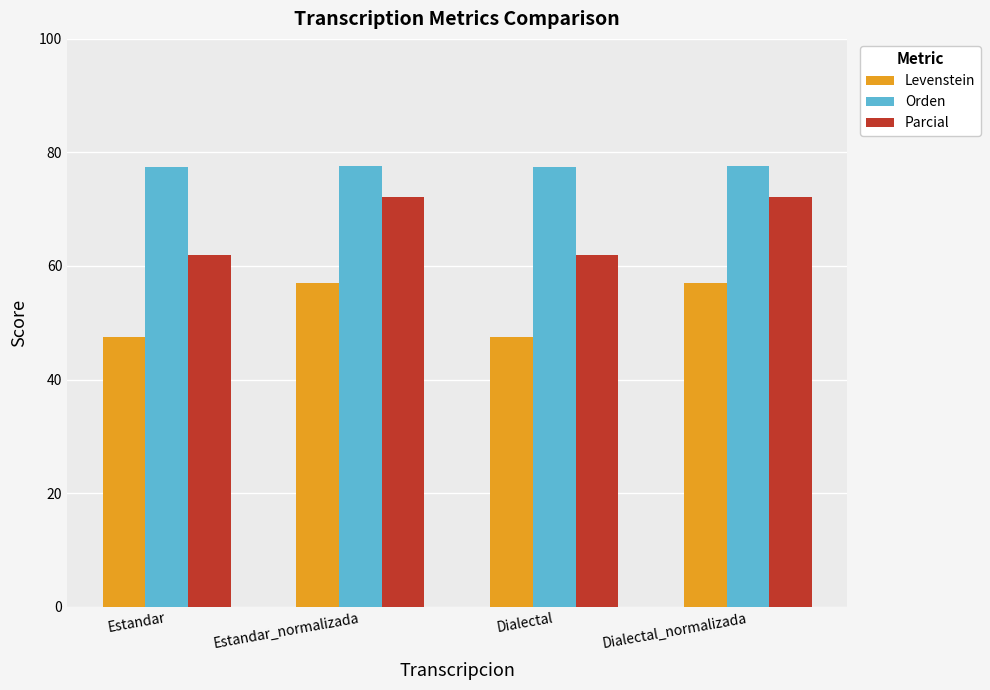

What value does the Orden series have at Estandar_normalizada?

77.6